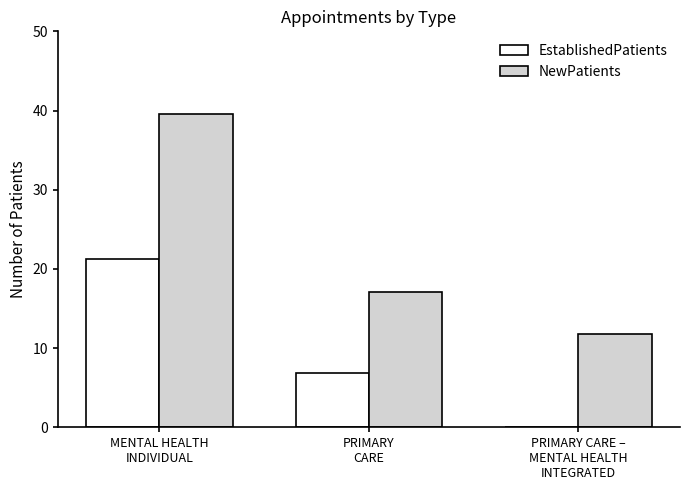

What is the average value of the NewPatients series?

22.8